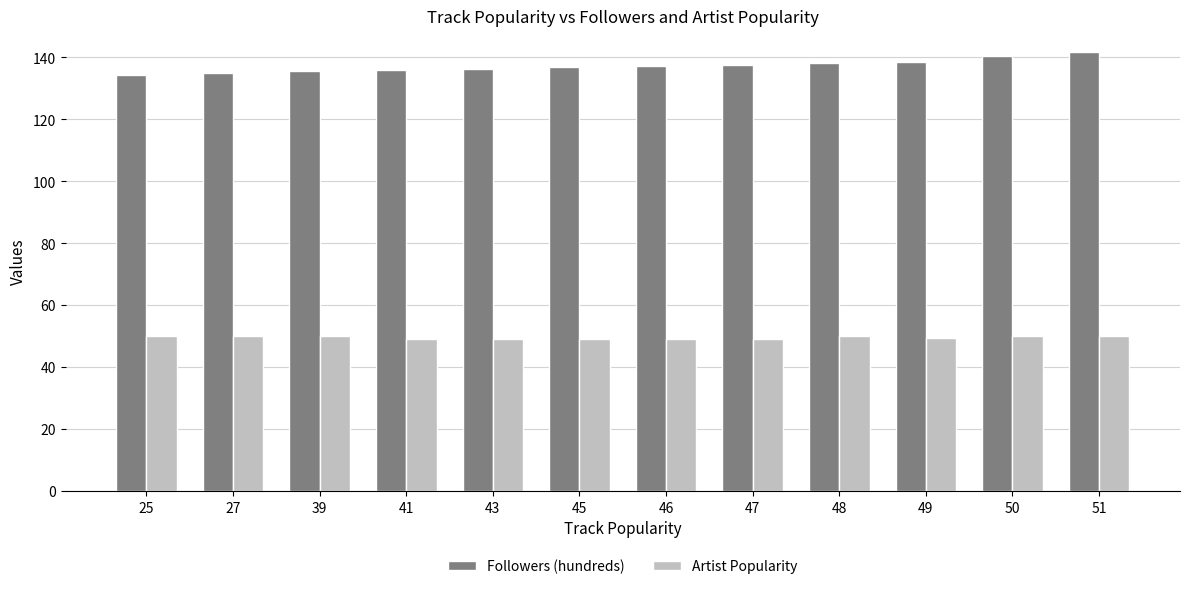

What is the difference between the maximum and minimum values in the Followers (hundreds) series?

7.2